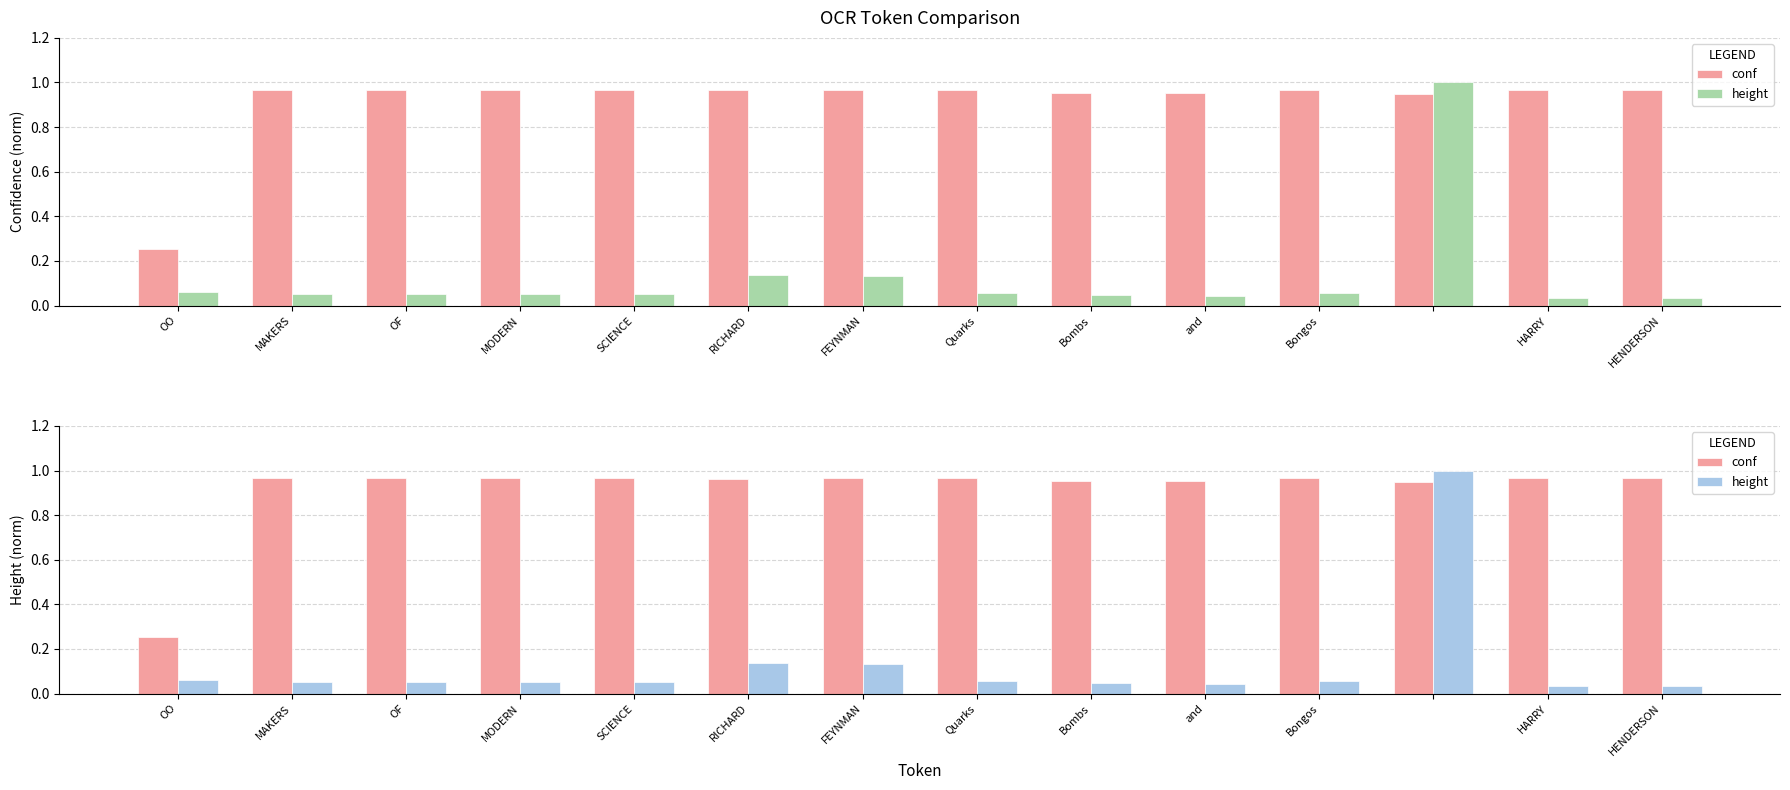

Read the conf value at and.

1.0